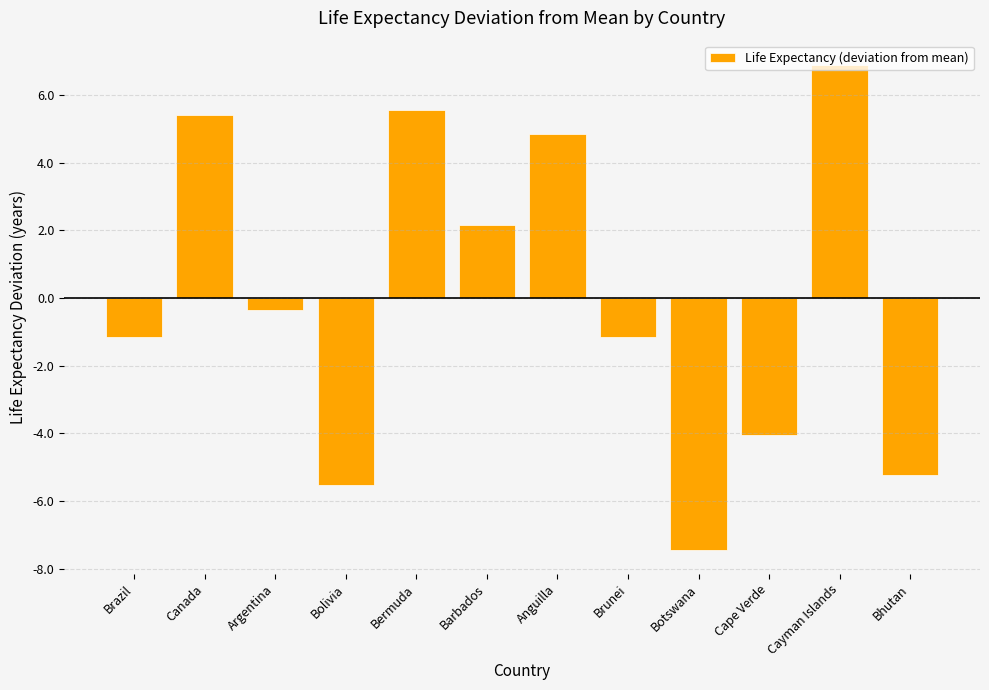

What is the label of the 10th bar from the left?

Cape Verde